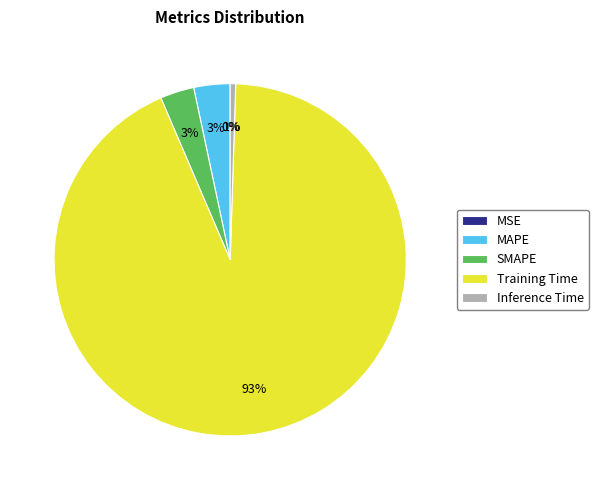

Does any single category account for the majority?

Yes